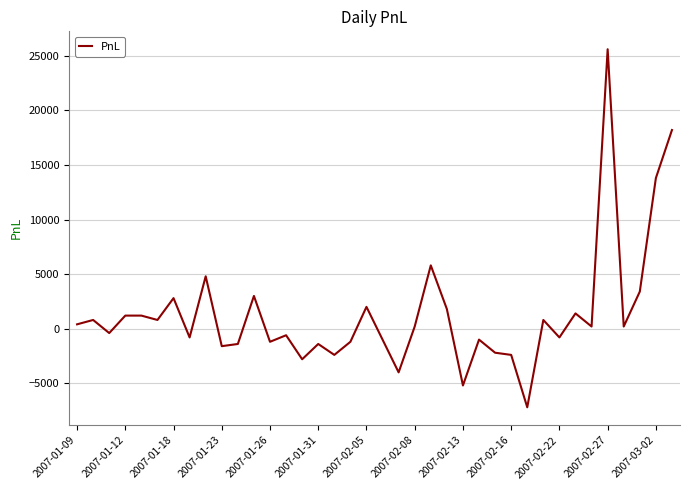

What is the average value?

1337